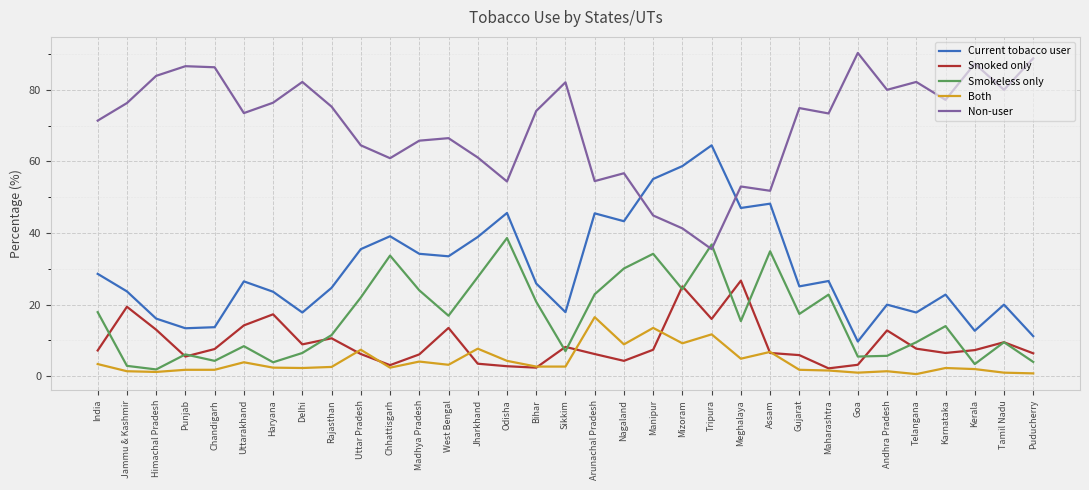

What is the difference between the highest and lowest values at Chhattisgarh?

58.5